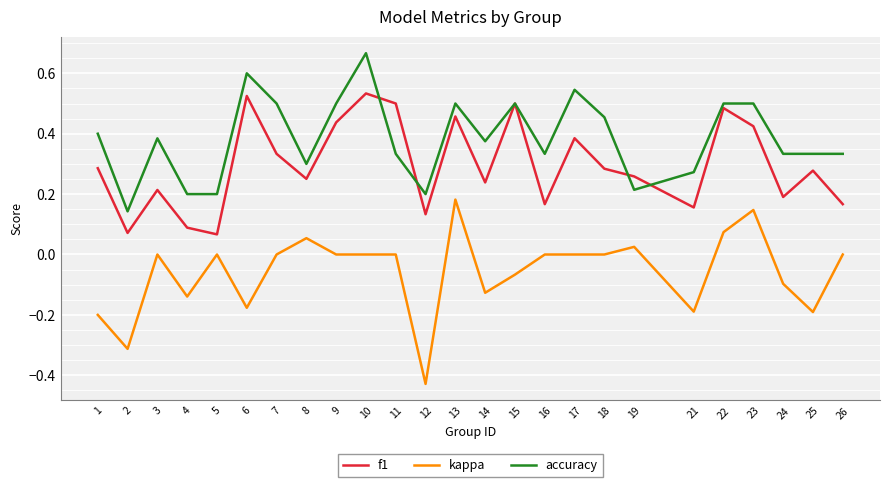

What is the difference between the maximum and minimum values in the kappa series?

0.6